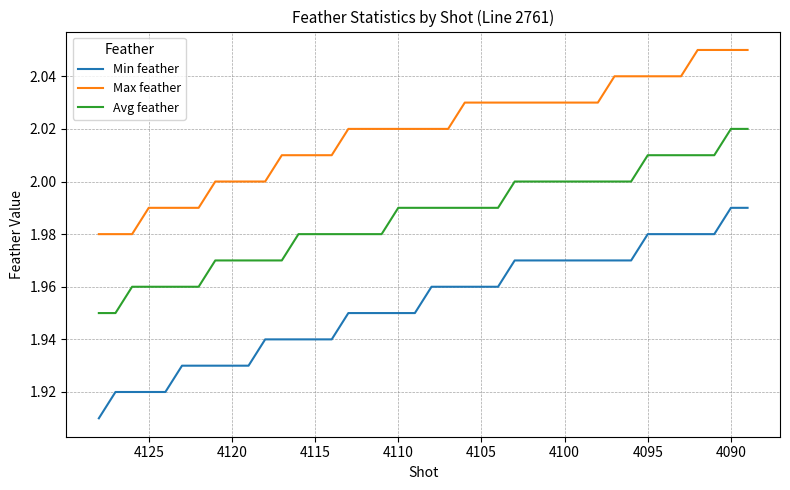

How many data points does each series have?

40